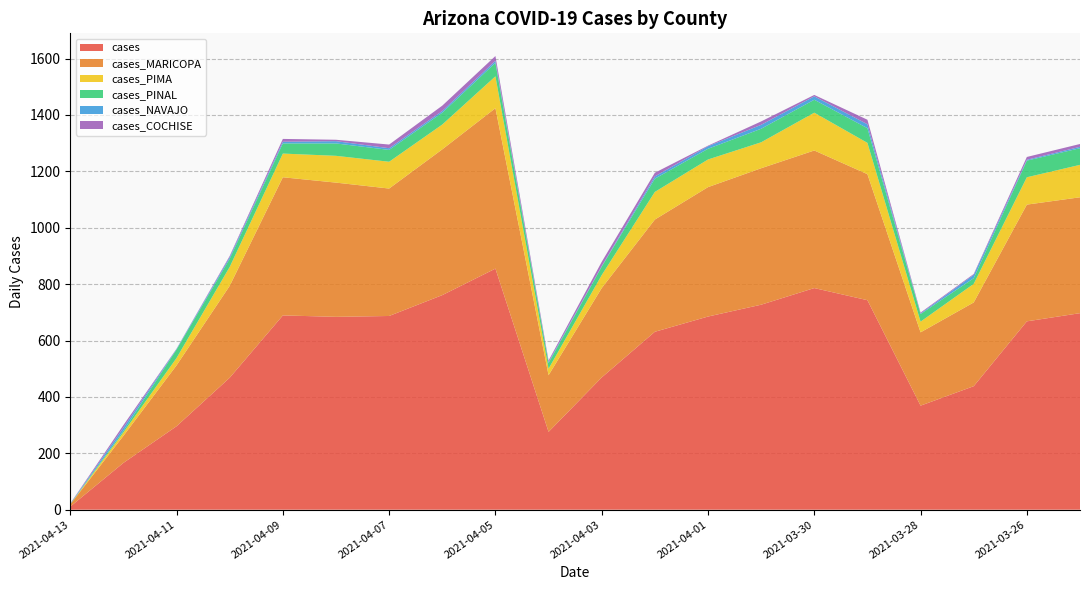

Reading left to right, list all the values displayed in this chart.

cases: 2021-04-13=11	2021-04-12=166	2021-04-11=296	2021-04-10=468	2021-04-09=689	2021-04-08=684	2021-04-07=687	2021-04-06=761	2021-04-05=855	2021-04-04=276	2021-04-03=469	2021-04-02=631	2021-04-01=685	2021-03-31=727	2021-03-30=786	2021-03-29=743	2021-03-28=369	2021-03-27=438	2021-03-26=668	2021-03-25=697
cases_MARICOPA: 2021-04-13=8	2021-04-12=96	2021-04-11=216	2021-04-10=326	2021-04-09=490	2021-04-08=476	2021-04-07=452	2021-04-06=517	2021-04-05=569	2021-04-04=201	2021-04-03=317	2021-04-02=398	2021-04-01=459	2021-03-31=484	2021-03-30=488	2021-03-29=447	2021-03-28=260	2021-03-27=297	2021-03-26=414	2021-03-25=411
cases_PIMA: 2021-04-13=0	2021-04-12=12	2021-04-11=26	2021-04-10=67	2021-04-09=84	2021-04-08=95	2021-04-07=95	2021-04-06=88	2021-04-05=113	2021-04-04=23	2021-04-03=46	2021-04-02=98	2021-04-01=98	2021-03-31=92	2021-03-30=134	2021-03-29=111	2021-03-28=38	2021-03-27=66	2021-03-26=97	2021-03-25=115
cases_PINAL: 2021-04-13=1	2021-04-12=6	2021-04-11=30	2021-04-10=29	2021-04-09=36	2021-04-08=44	2021-04-07=42	2021-04-06=42	2021-04-05=48	2021-04-04=20	2021-04-03=30	2021-04-02=47	2021-04-01=38	2021-03-31=48	2021-03-30=46	2021-03-29=52	2021-03-28=27	2021-03-27=20	2021-03-26=59	2021-03-25=59
cases_NAVAJO: 2021-04-13=1	2021-04-12=11	2021-04-11=2	2021-04-10=6	2021-04-09=6	2021-04-08=8	2021-04-07=6	2021-04-06=6	2021-04-05=7	2021-04-04=4	2021-04-03=2	2021-04-02=8	2021-04-01=9	2021-03-31=14	2021-03-30=12	2021-03-29=14	2021-03-28=2	2021-03-27=12	2021-03-26=3	2021-03-25=5
cases_COCHISE: 2021-04-13=1	2021-04-12=9	2021-04-11=1	2021-04-10=4	2021-04-09=10	2021-04-08=5	2021-04-07=13	2021-04-06=19	2021-04-05=17	2021-04-04=5	2021-04-03=15	2021-04-02=13	2021-04-01=2	2021-03-31=12	2021-03-30=5	2021-03-29=16	2021-03-28=3	2021-03-27=3	2021-03-26=10	2021-03-25=10